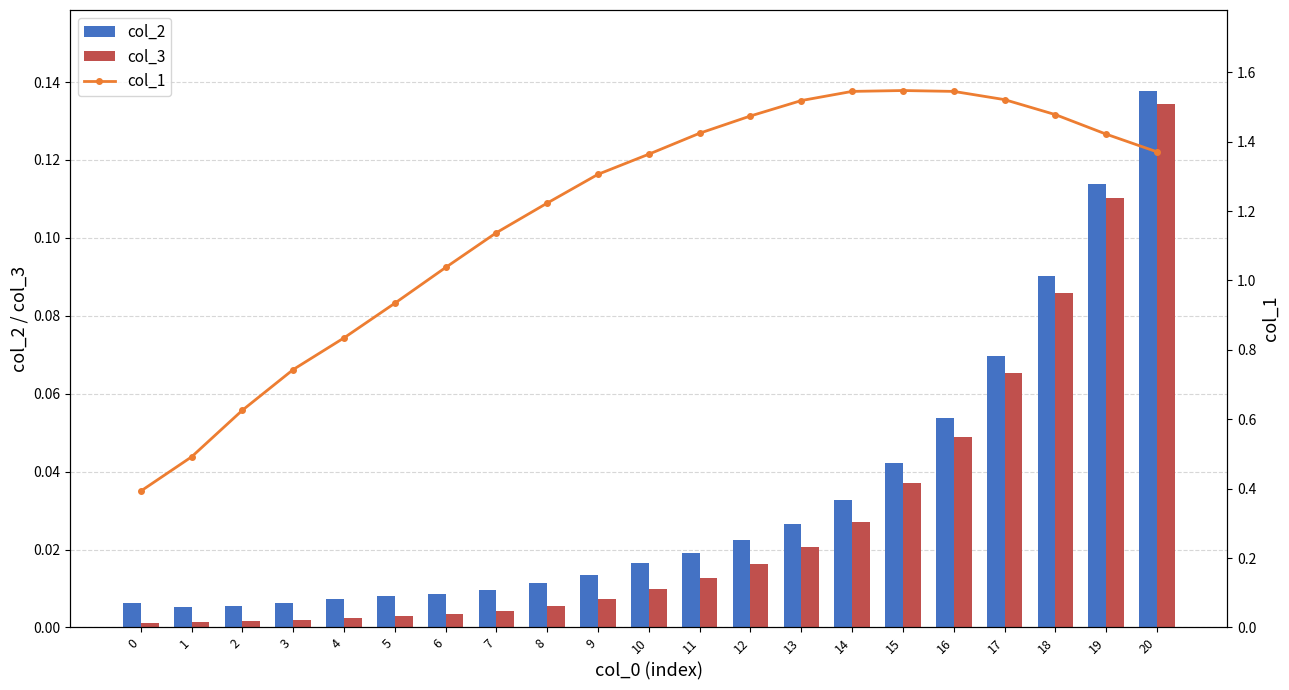

Is it true that col_3 equals 0.0 at 11?

True